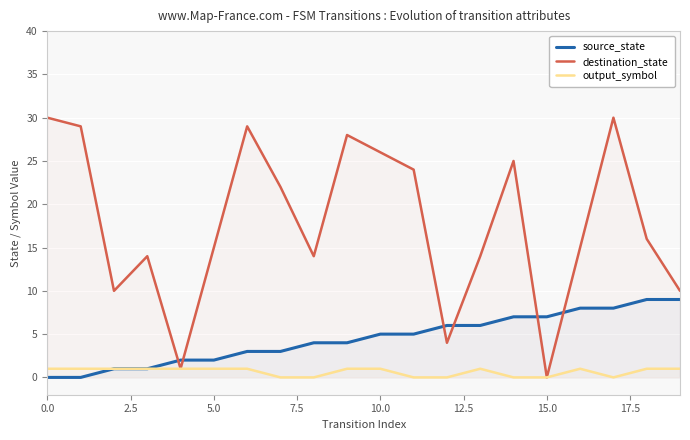

How many interior local peaks does the destination_state series have?

5